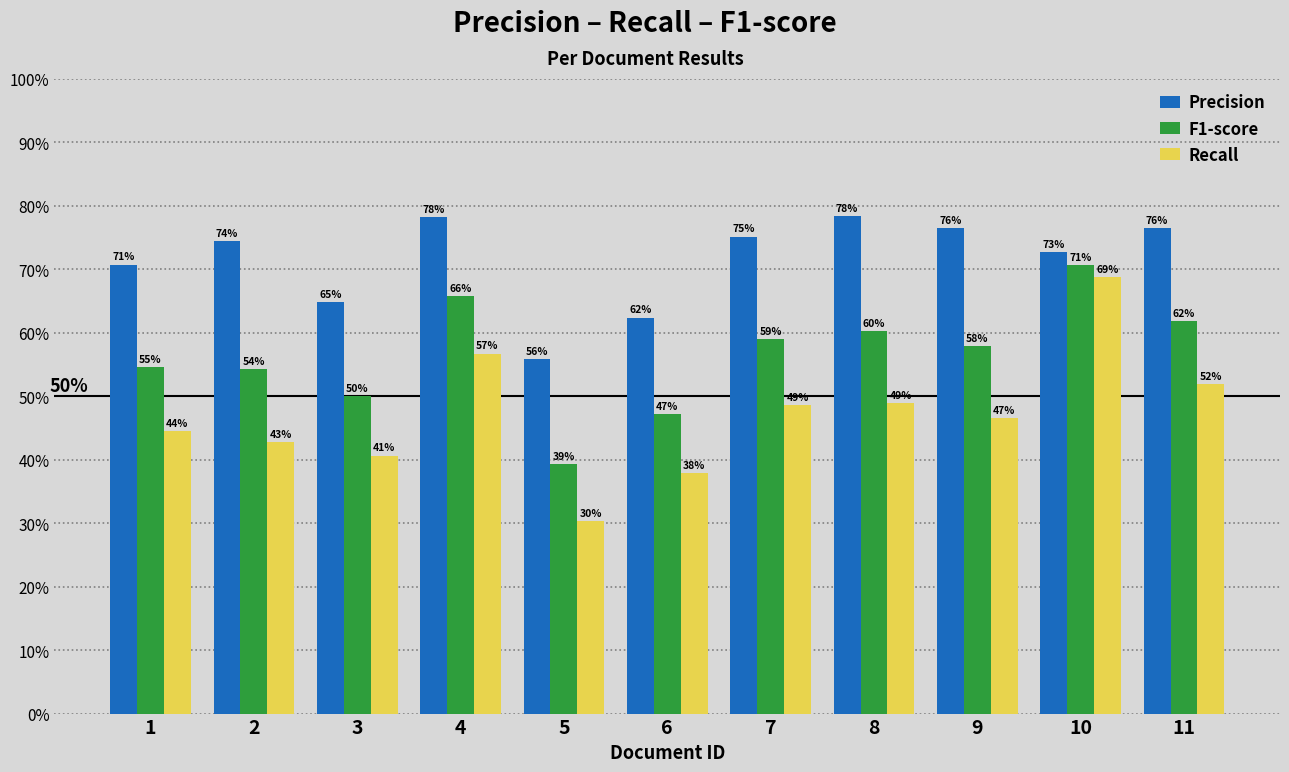

What is the difference between the maximum and minimum values in the Precision series?

0.2